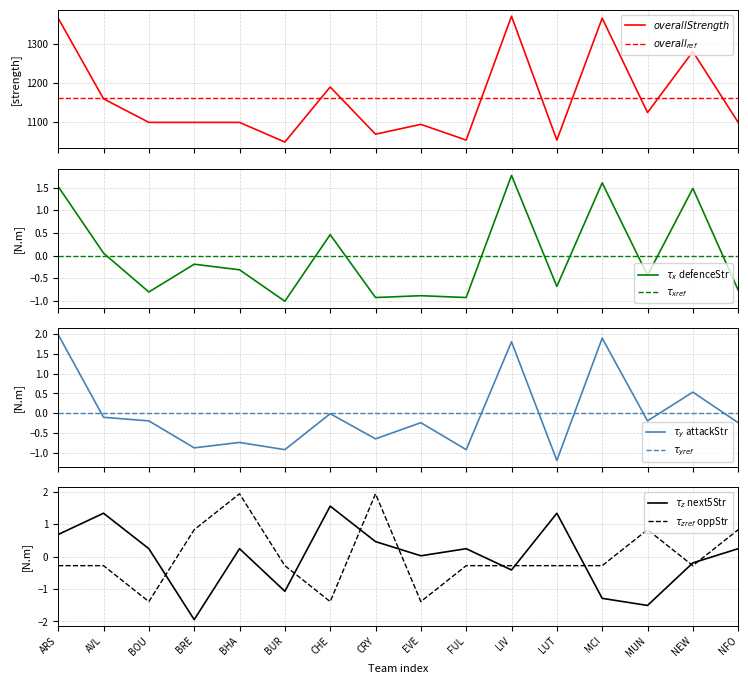

Reading left to right, what are all the values shown in this chart?

$overallStrength$: 1365.0	1160.0	1100.0	1100.0	1100.0	1050.0	1190.0	1070.0	1095.0	1055.0	1370.0	1055.0	1365.0	1125.0	1280.0	1100.0
$\tau_x$ defenceStr: 1.5	0.1	-0.8	-0.2	-0.3	-1.0	0.5	-0.9	-0.9	-0.9	1.8	-0.7	1.6	-0.4	1.5	-0.8
$\tau_y$ attackStr: 2.0	-0.1	-0.2	-0.9	-0.7	-0.9	-0.0	-0.6	-0.2	-0.9	1.8	-1.2	1.9	-0.2	0.5	-0.2
$\tau_z$ next5Str: 0.7	1.3	0.2	-1.9	0.2	-1.1	1.6	0.5	0.0	0.2	-0.4	1.3	-1.3	-1.5	-0.2	0.2
$\tau_{zref}$ oppStr: -0.3	-0.3	-1.4	0.8	1.9	-0.3	-1.4	1.9	-1.4	-0.3	-0.3	-0.3	-0.3	0.8	-0.3	0.8